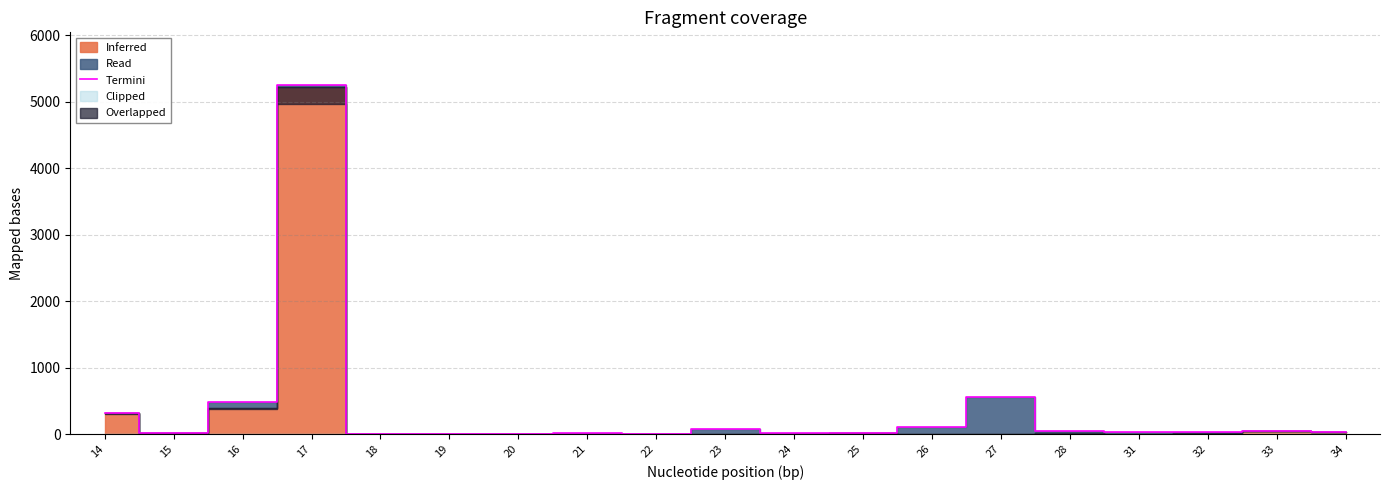

What is the difference between the maximum and minimum values?

5248.9